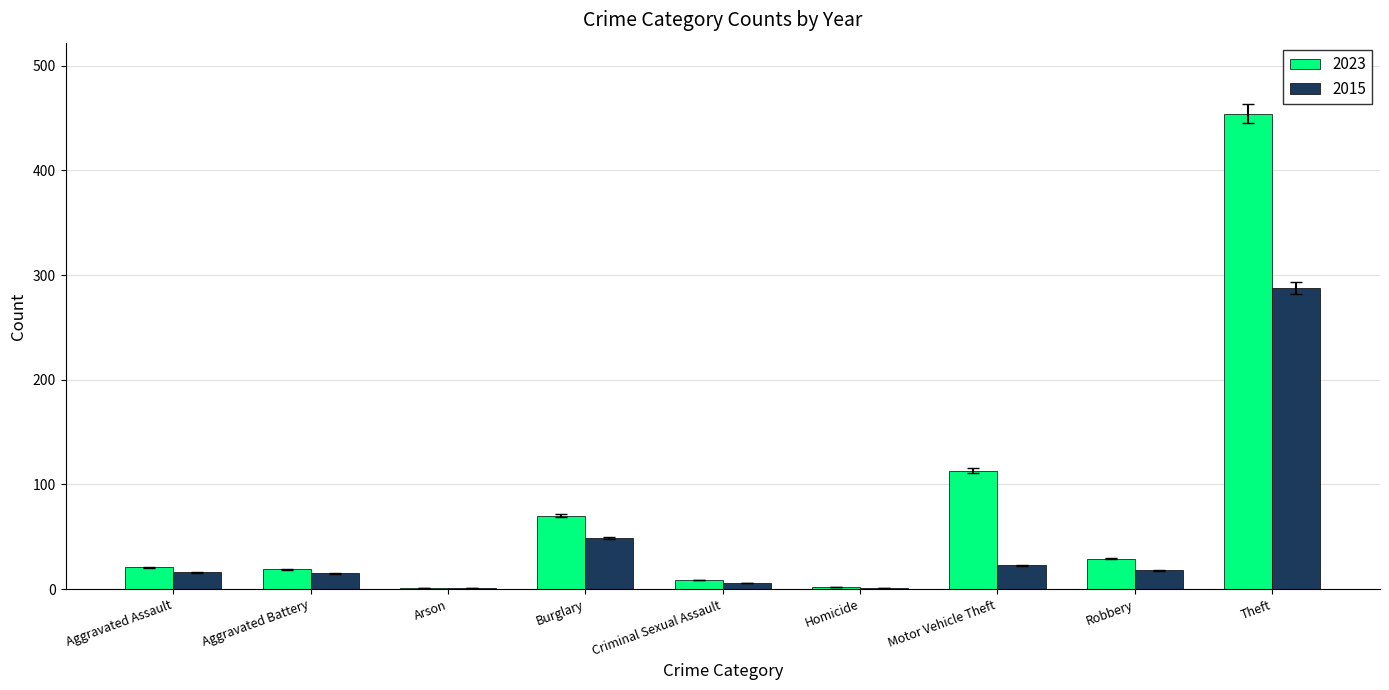

Is it true that 2015 equals 288 at Theft?

True